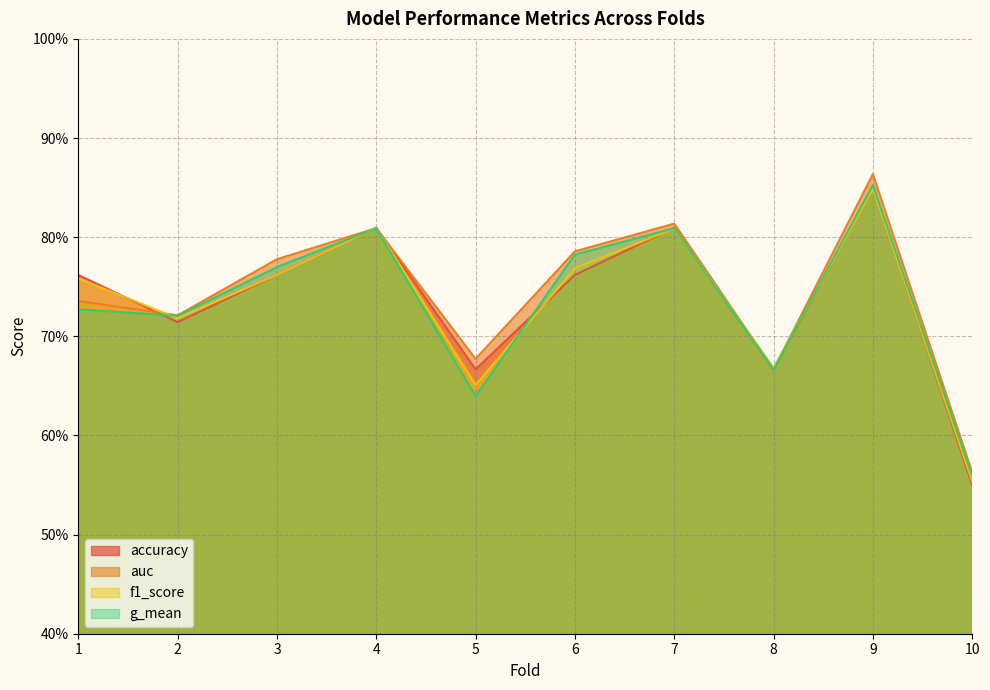

What is the sum of all accuracy values?

7.4